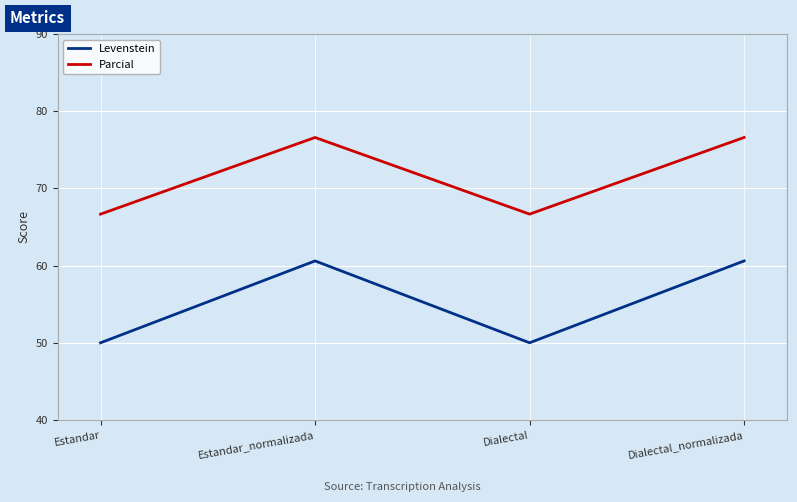

What is the total value across all series at Dialectal_normalizada?

137.2